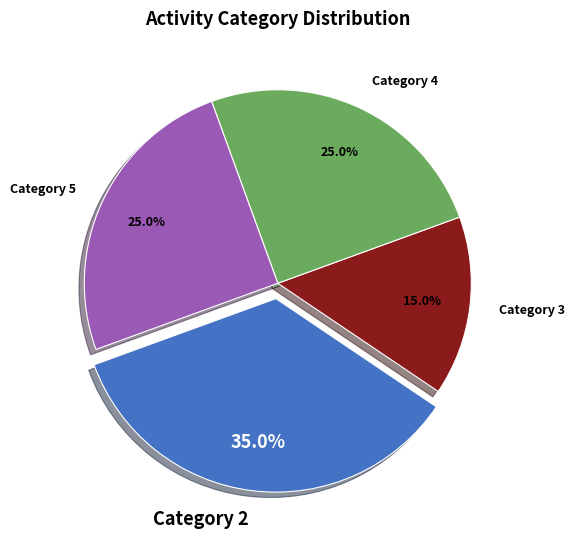

To the nearest percent, what is the difference between the largest and smallest slice percentages?

20%